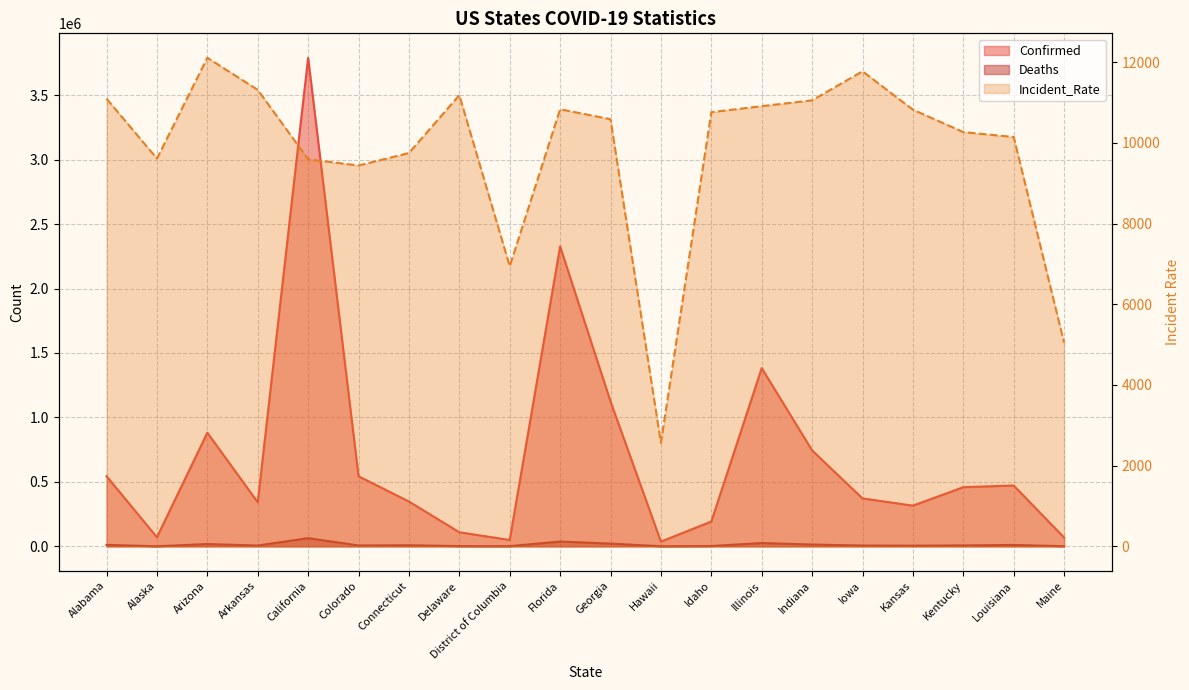

What is the total value across all series at California?

3863831.4